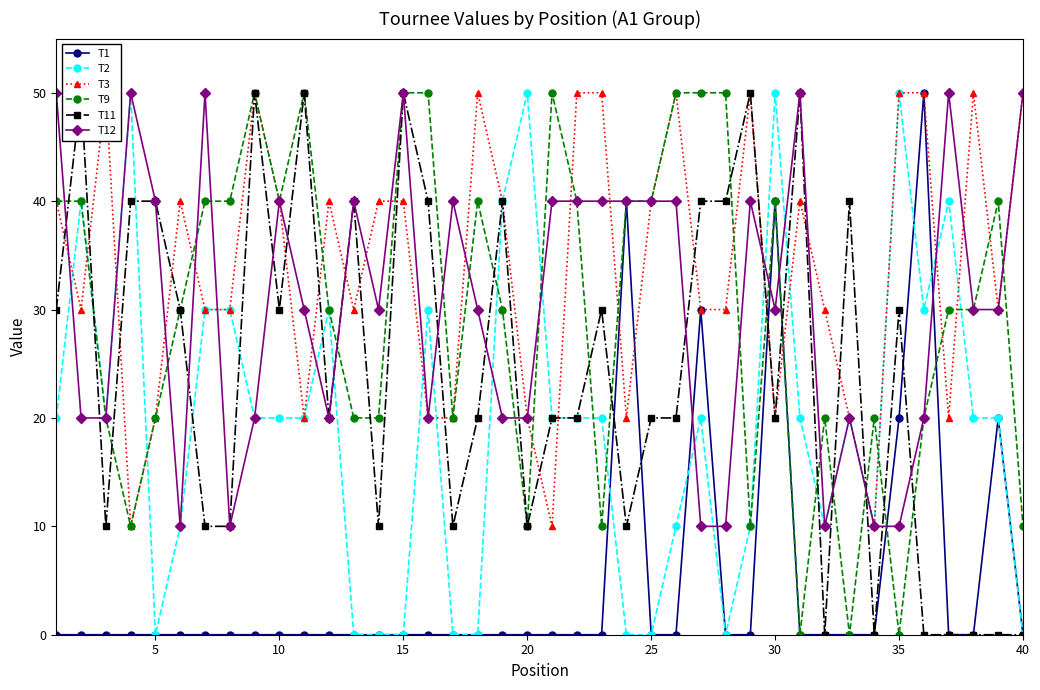

True or false: T12 and T11 cross at least once.

True